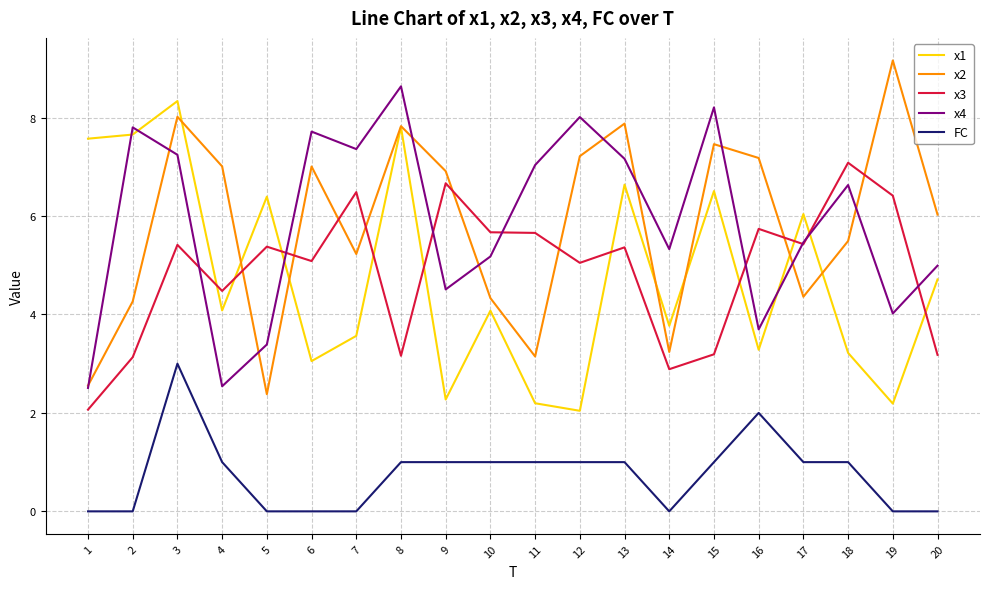

Rank the series at 6 from lowest to highest value.

FC, x1, x3, x2, x4